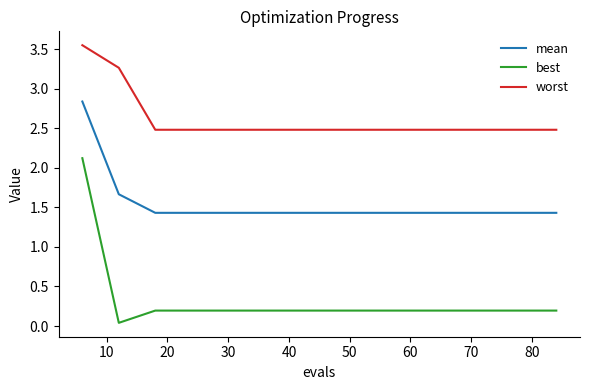

What is the lowest value of the mean series?

1.4